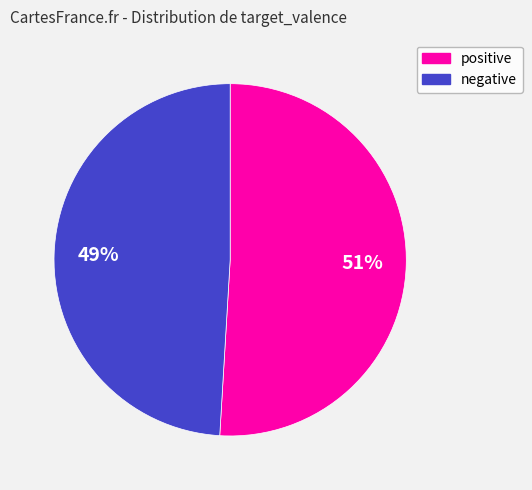

What is the smallest slice in the pie chart?

negative